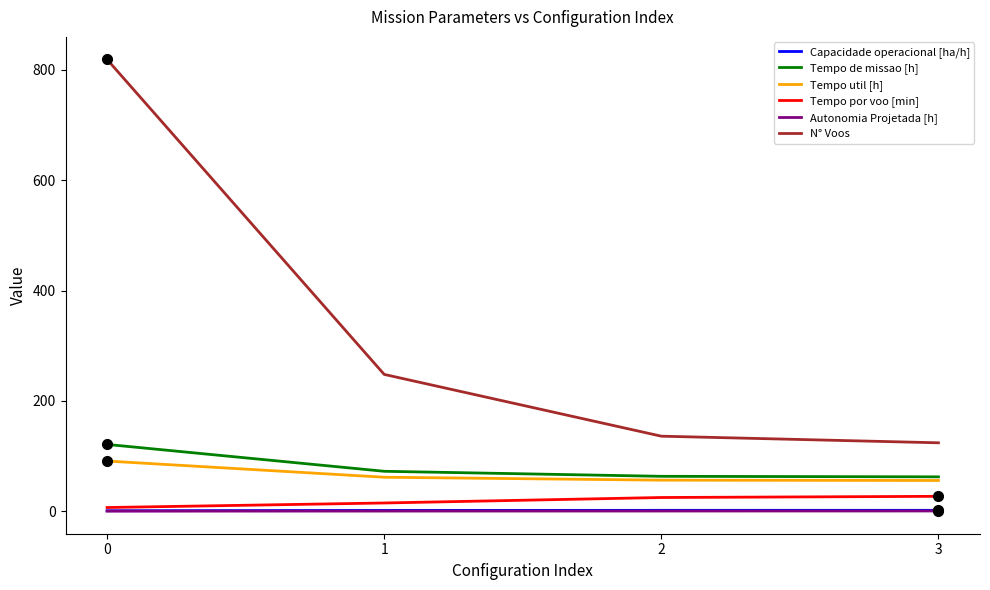

What is the total value across all series at 3?

271.0